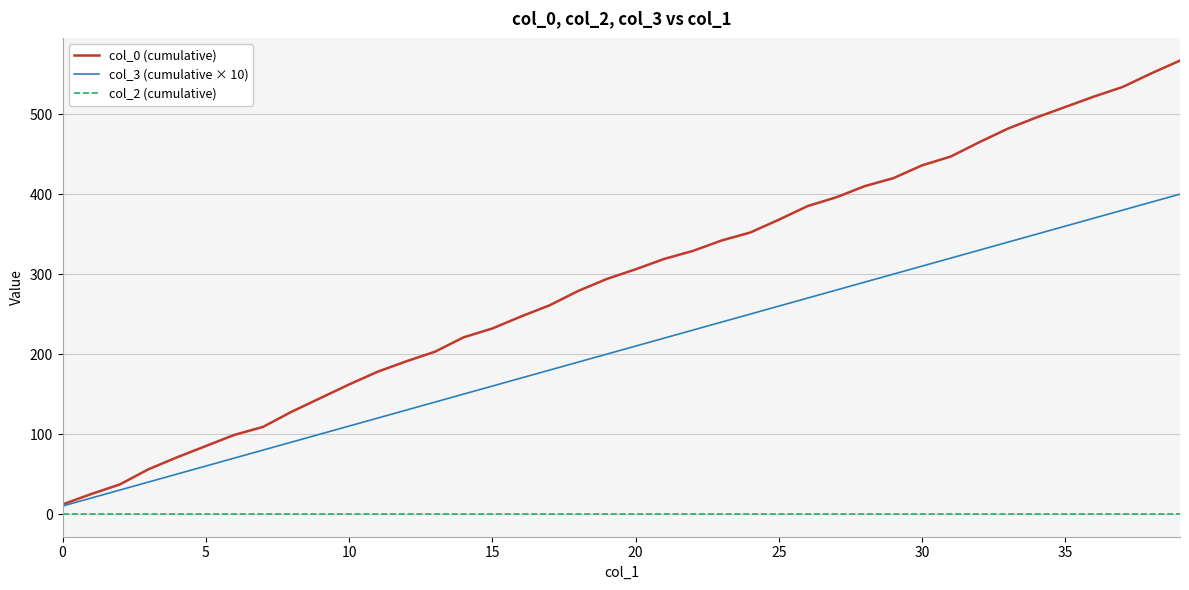

Reading right to left, transcribe all the data shown in this chart.

col_0 (cumulative): 567	551	534	522	509	496	482	465	447	436	420	410	396	385	368	352	342	329	319	306	294	279	261	247	232	221	203	191	178	162	145	128	109	99	85	71	56	37	25	12
col_3 (cumulative × 10): 400	390	380	370	360	350	340	330	320	310	300	290	280	270	260	250	240	230	220	210	200	190	180	170	160	150	140	130	120	110	100	90	80	70	60	50	40	30	20	10
col_2 (cumulative): 0	0	0	0	0	0	0	0	0	0	0	0	0	0	0	0	0	0	0	0	0	0	0	0	0	0	0	0	0	0	0	0	0	0	0	0	0	0	0	0